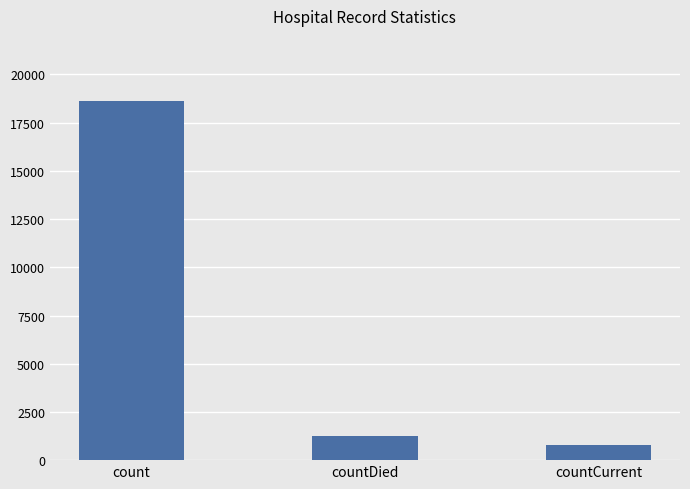

What is the label of the 2nd bar from the right?

countDied